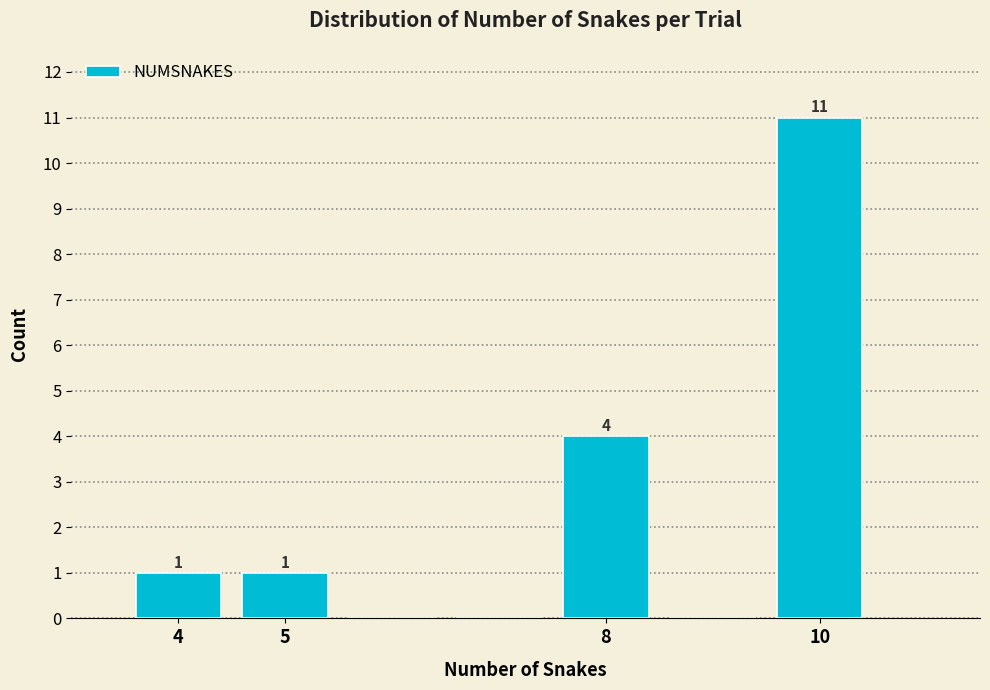

Over which range of the x-axis is the bar tallest?

9.5 to 10.5